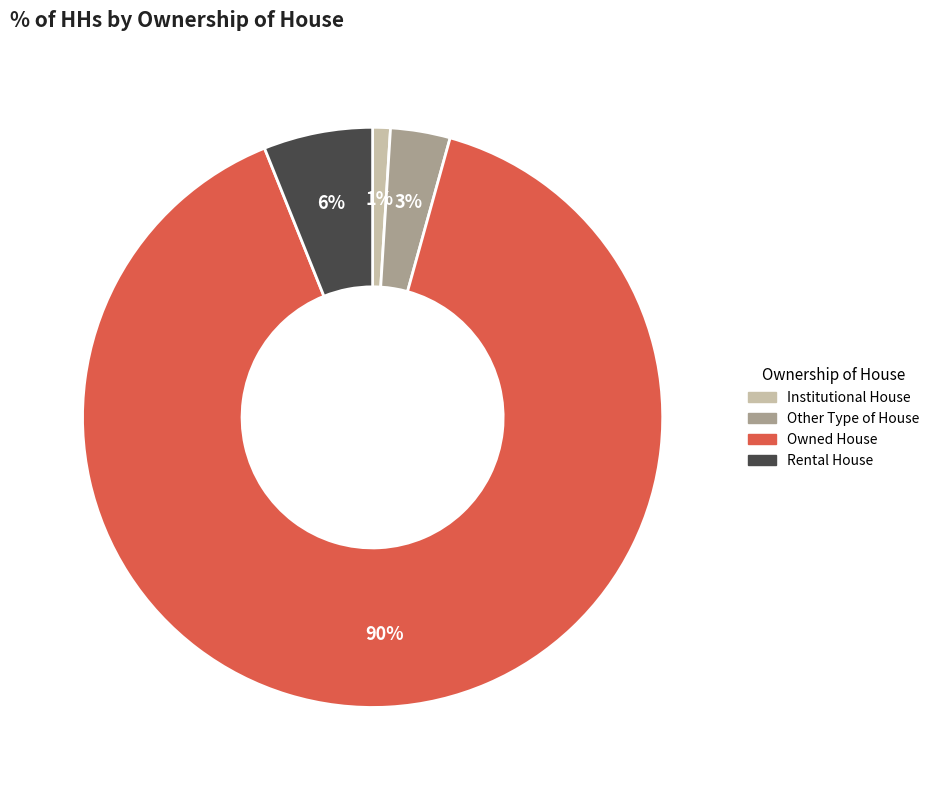

Does Rental House represent more than half of the total?

No